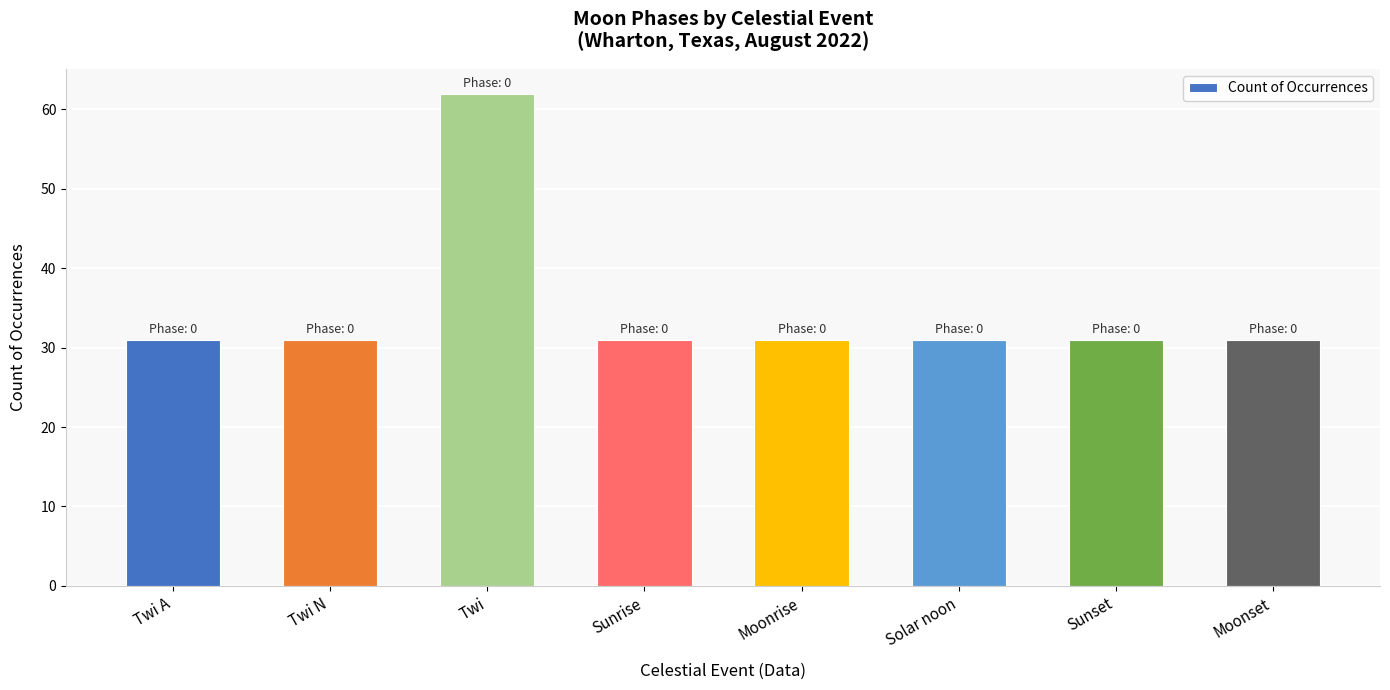

What is the label of the 8th bar from the right?

Twi A